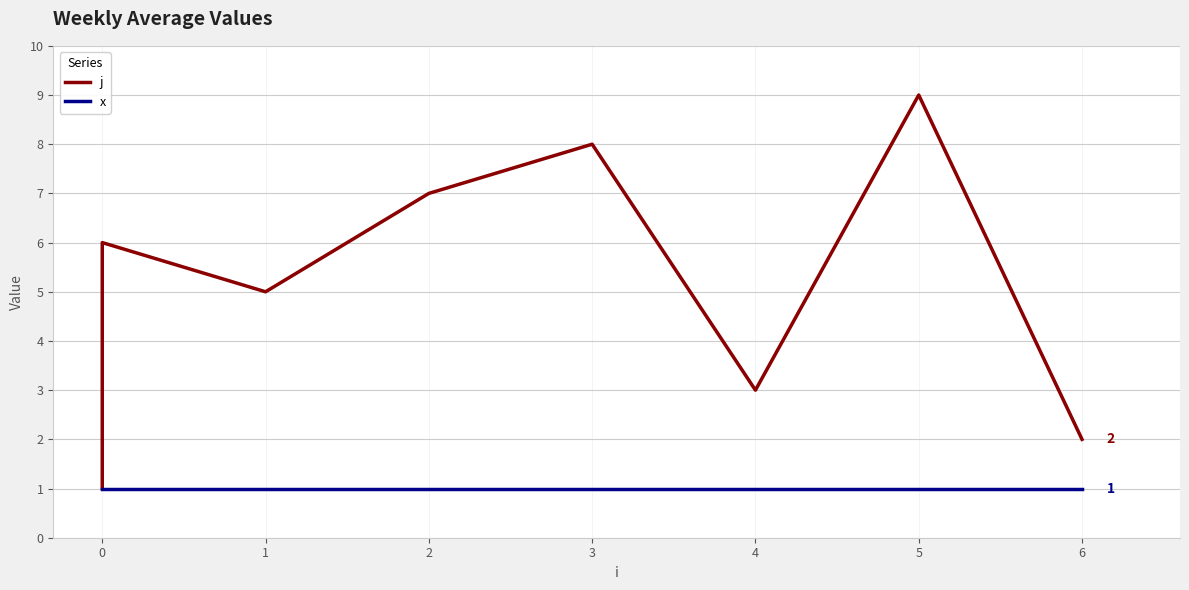

What are all the series names shown in the legend?

j, x